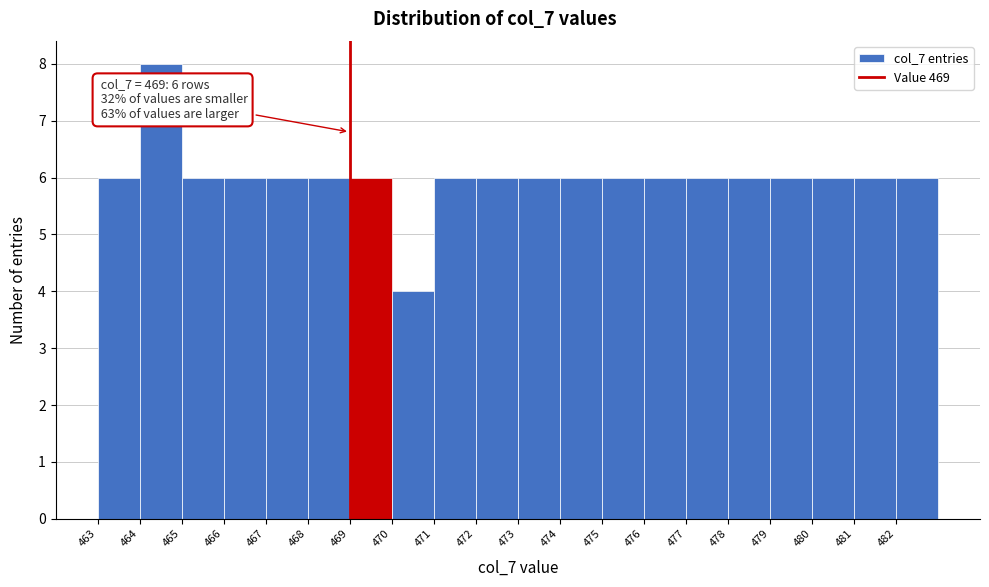

Over which range of the x-axis is the bar tallest?

464 to 465